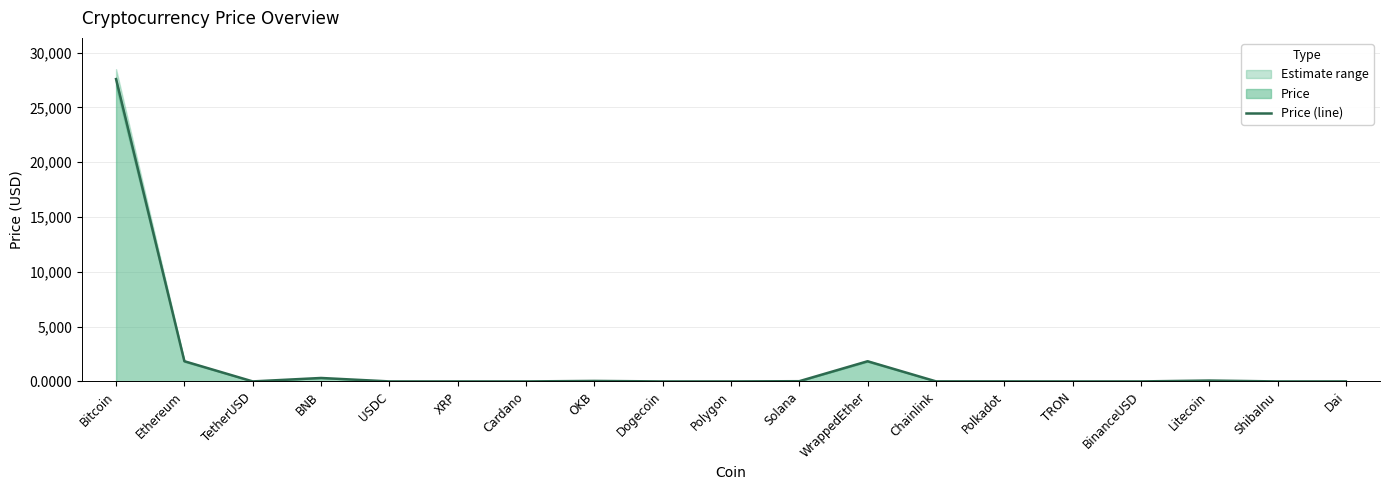

What is the maximum value shown in the chart?

27589.8